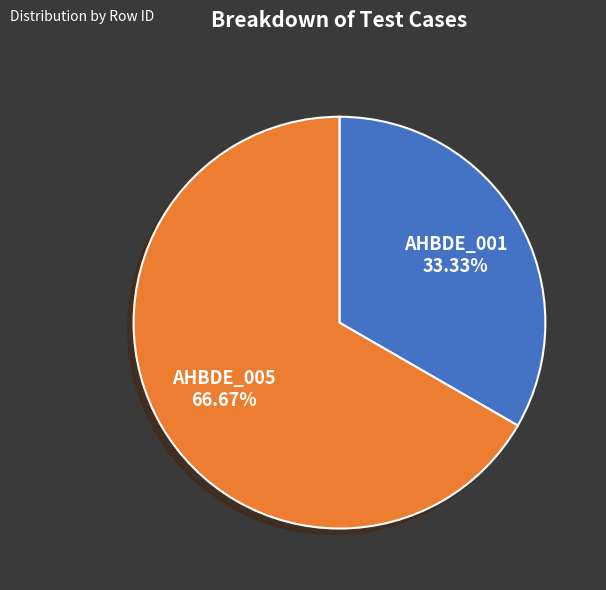

How many slices are in this pie chart?

2